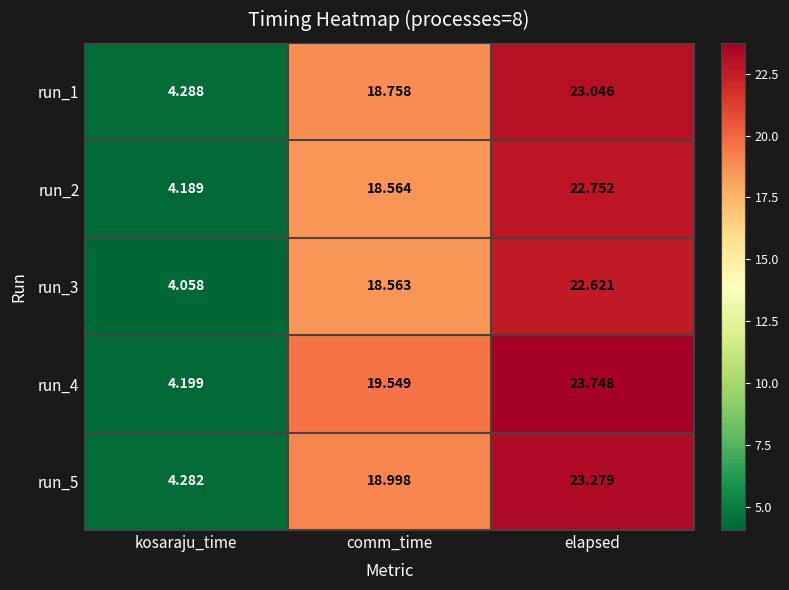

Where is run_3 nearest to the value 13?

comm_time